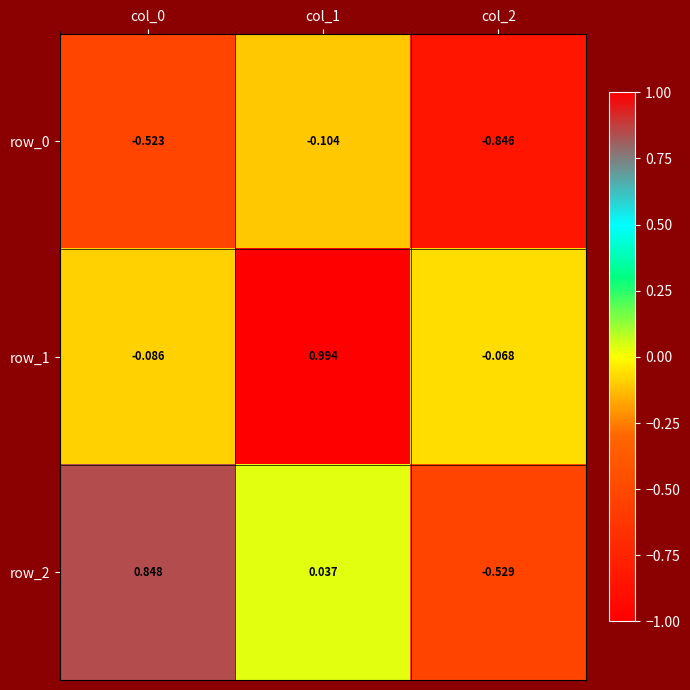

Is the value of row_2 at col_0 greater than the value of row_1 at col_1?

No